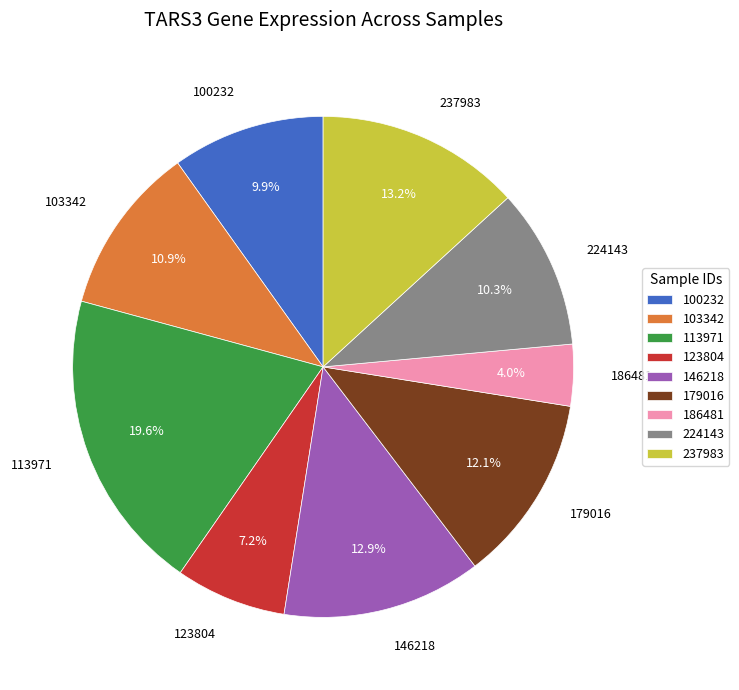

What is the largest slice in the pie chart?

113971